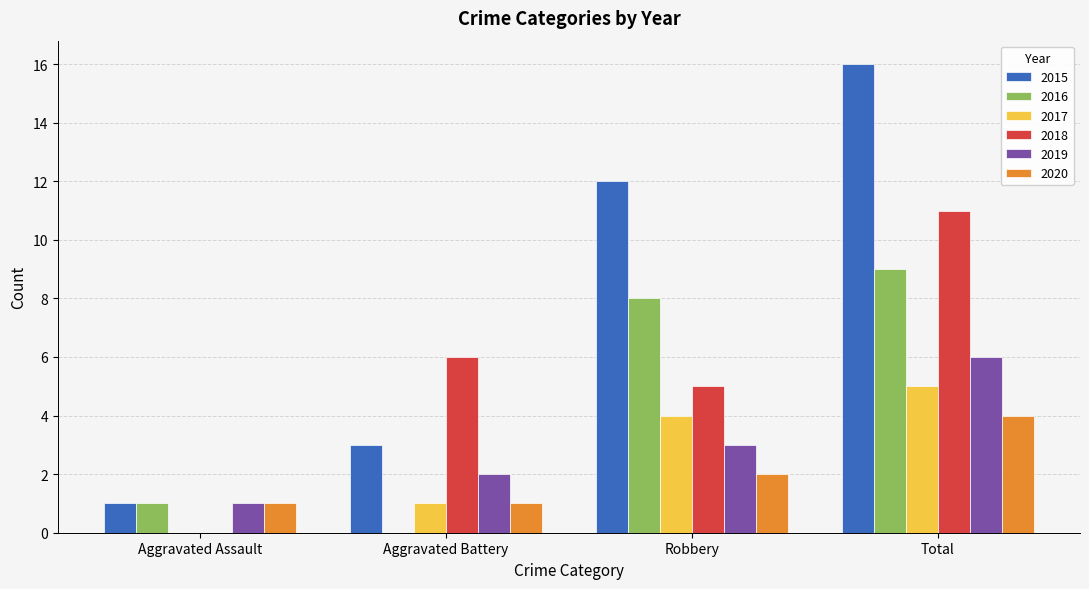

What is the total value across all series at Aggravated Assault?

4